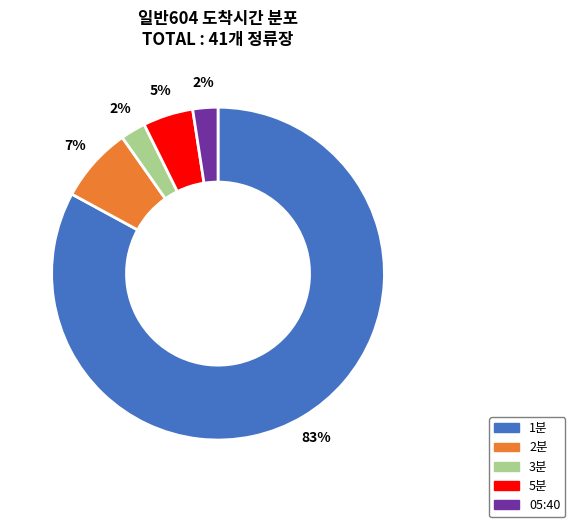

How many segments does this pie chart have?

5